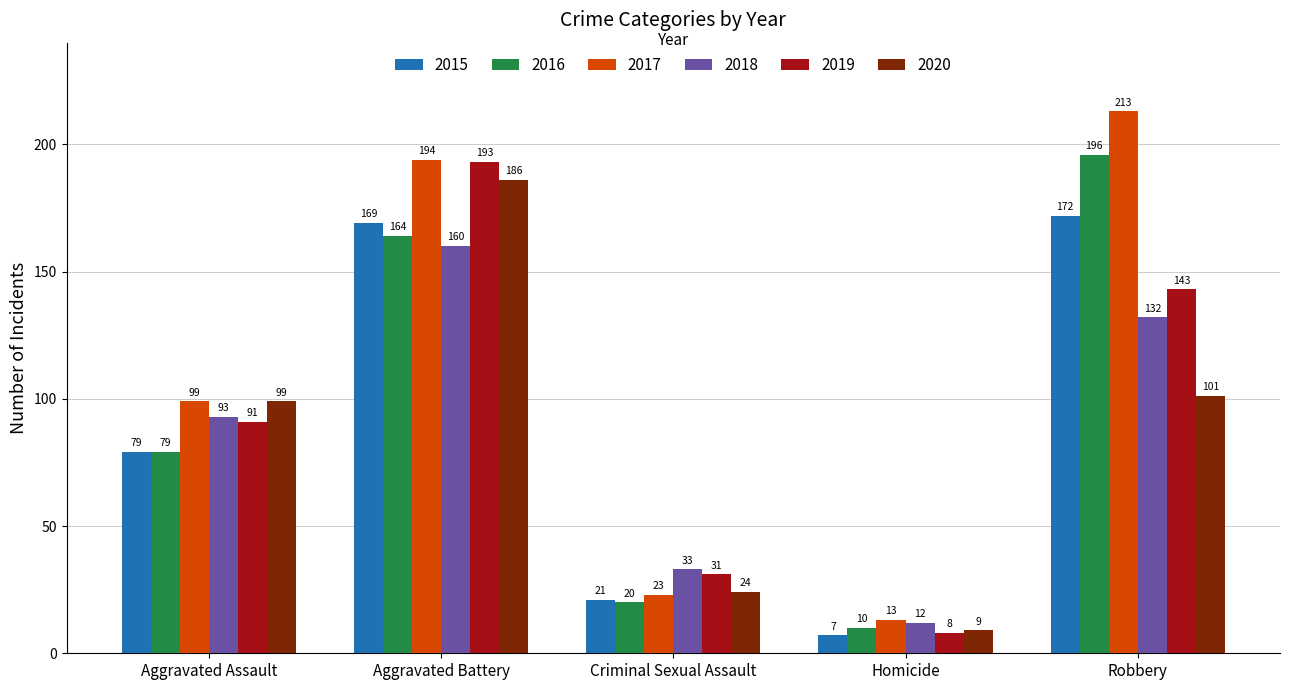

What is the difference between the maximum and minimum values in the 2015 series?

165